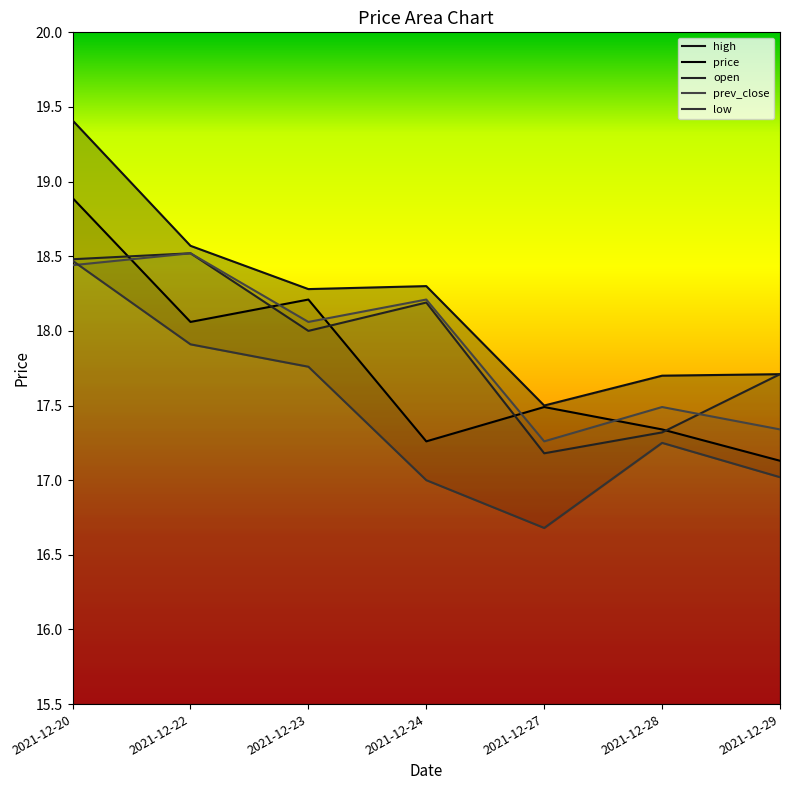

How many lines are shown in the chart?

5